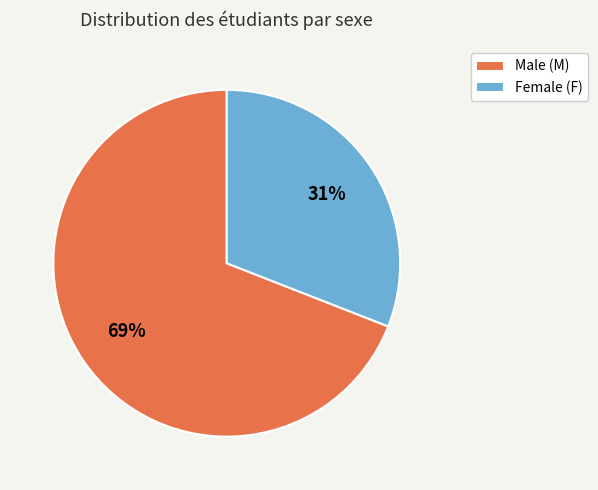

What percentage is the Female (F) slice, to the nearest percent?

31%